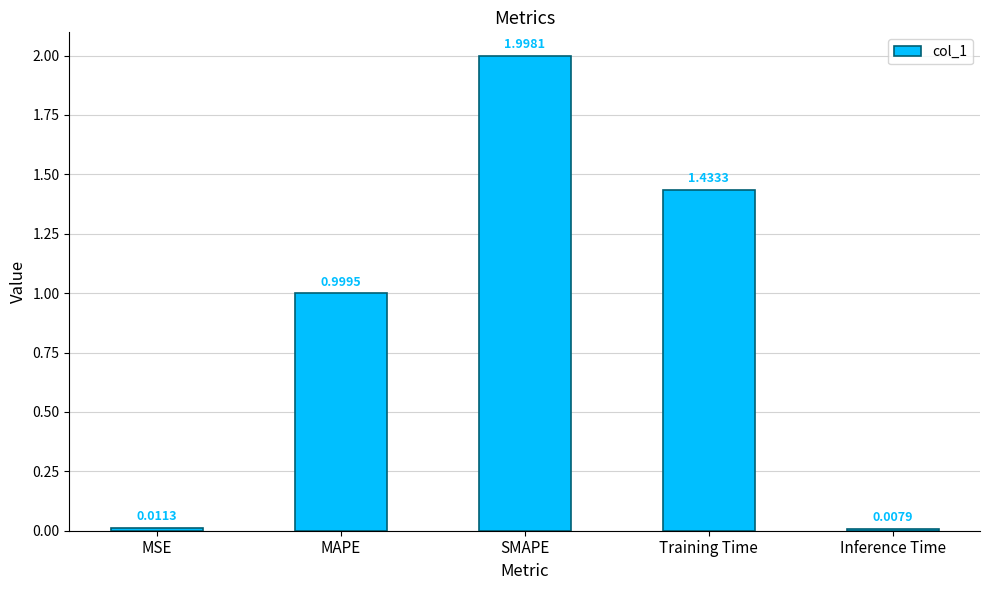

Rank the categories by value from highest to lowest.

SMAPE, Training Time, MAPE, MSE, Inference Time